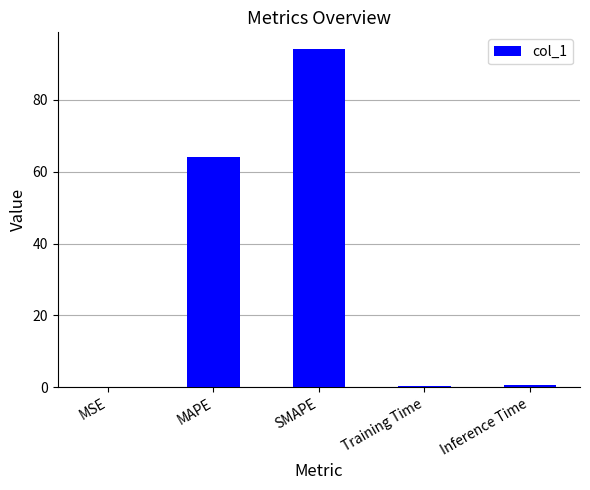

The chart shows a value of 0.5 at Inference Time. True or false?

True